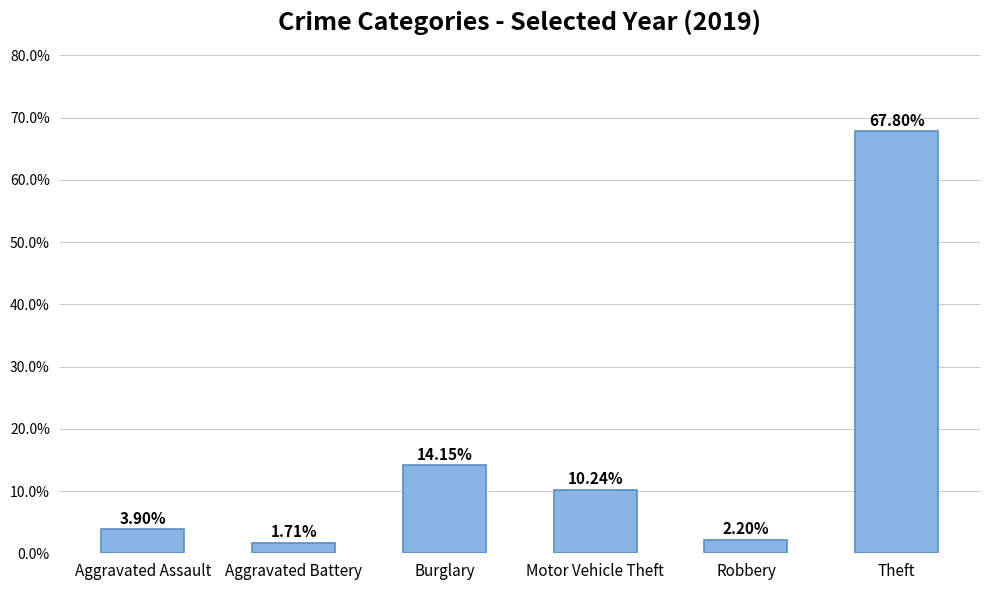

Rank the categories by value from lowest to highest.

Aggravated Battery, Robbery, Aggravated Assault, Motor Vehicle Theft, Burglary, Theft